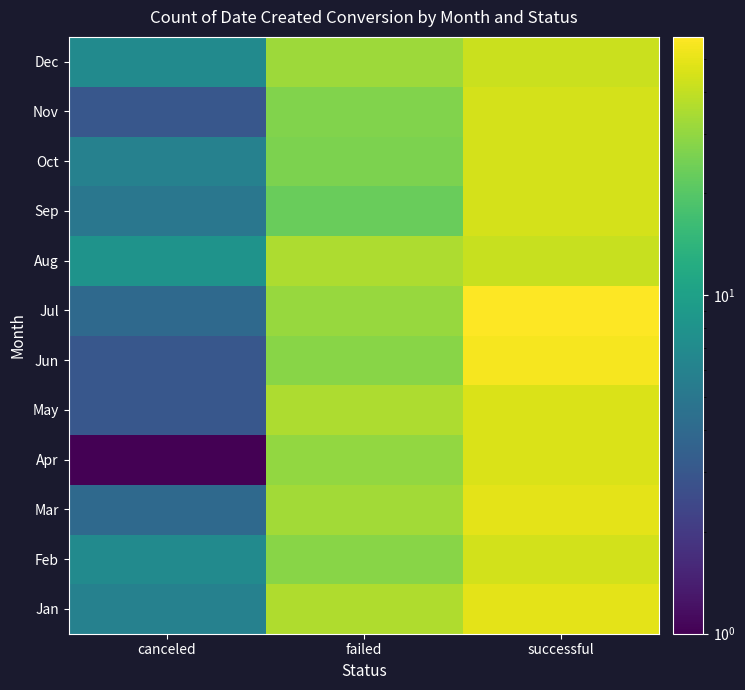

True or false: Jun has a value of 4 at canceled.

False